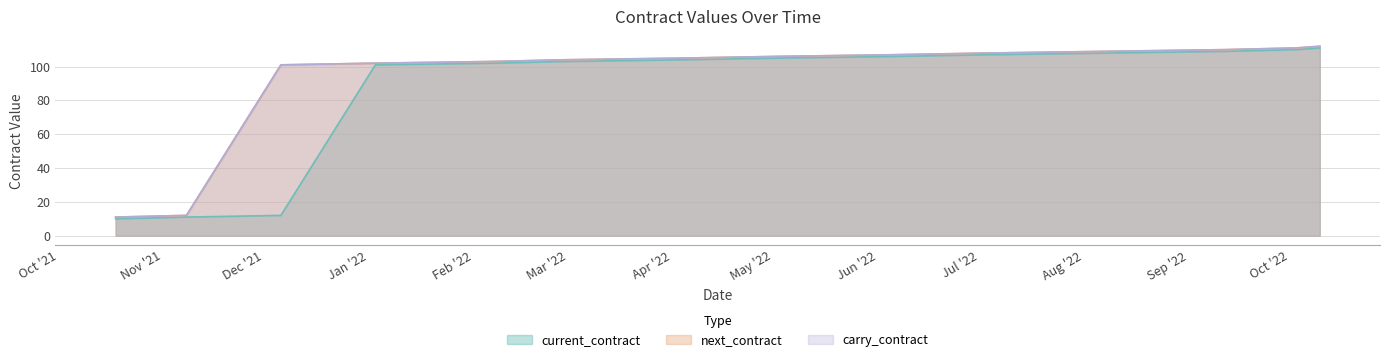

Reading left to right, list all the values displayed in this chart.

current_contract: 2021-10-18=10	2021-11-08=11	2021-12-06=12	2022-01-03=101	2022-02-07=102	2022-02-28=103	2022-04-04=104	2022-05-02=105	2022-06-06=106	2022-07-04=107	2022-08-08=108	2022-09-12=109	2022-10-03=110	2022-10-10=111
next_contract: 2021-10-18=11	2021-11-08=12	2021-12-06=101	2022-01-03=102	2022-02-07=103	2022-02-28=104	2022-04-04=105	2022-05-02=106	2022-06-06=107	2022-07-04=108	2022-08-08=109	2022-09-12=110	2022-10-03=111	2022-10-10=112
carry_contract: 2021-10-18=11	2021-11-08=12	2021-12-06=101	2022-01-03=102	2022-02-07=103	2022-02-28=104	2022-04-04=105	2022-05-02=106	2022-06-06=107	2022-07-04=108	2022-08-08=109	2022-09-12=110	2022-10-03=111	2022-10-10=112